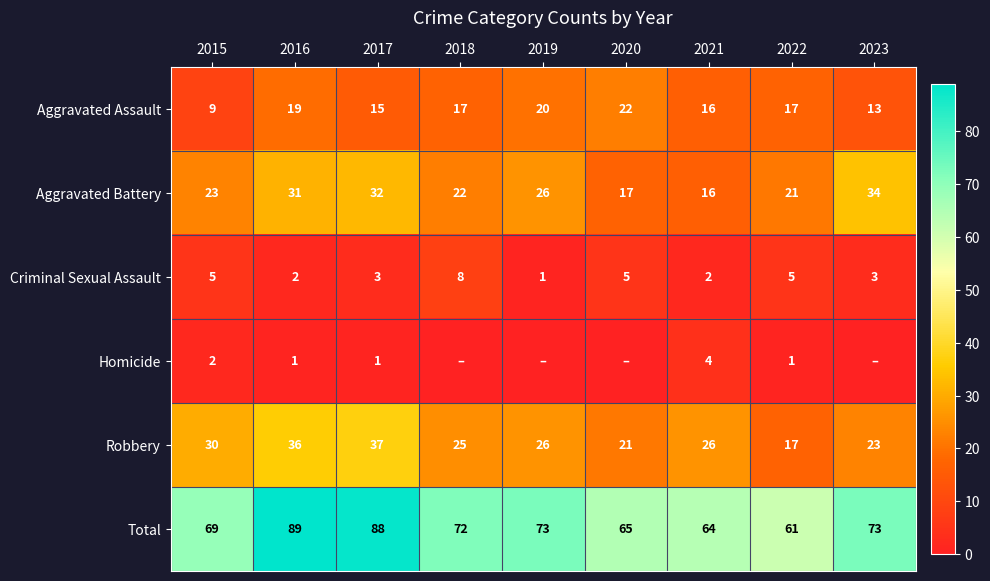

Is it true that Criminal Sexual Assault equals 3 at 2023?

True